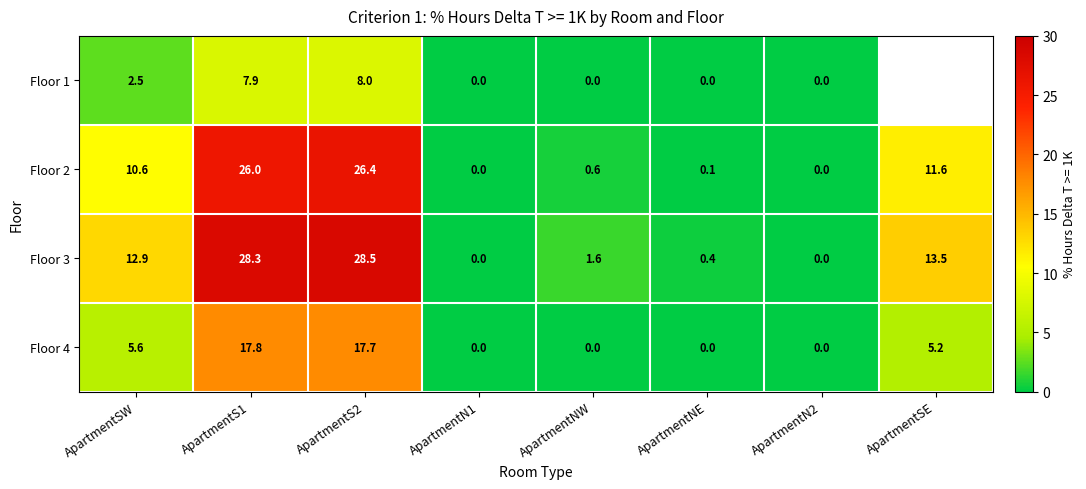

At which category does the chart reach its peak across all series?

ApartmentS2